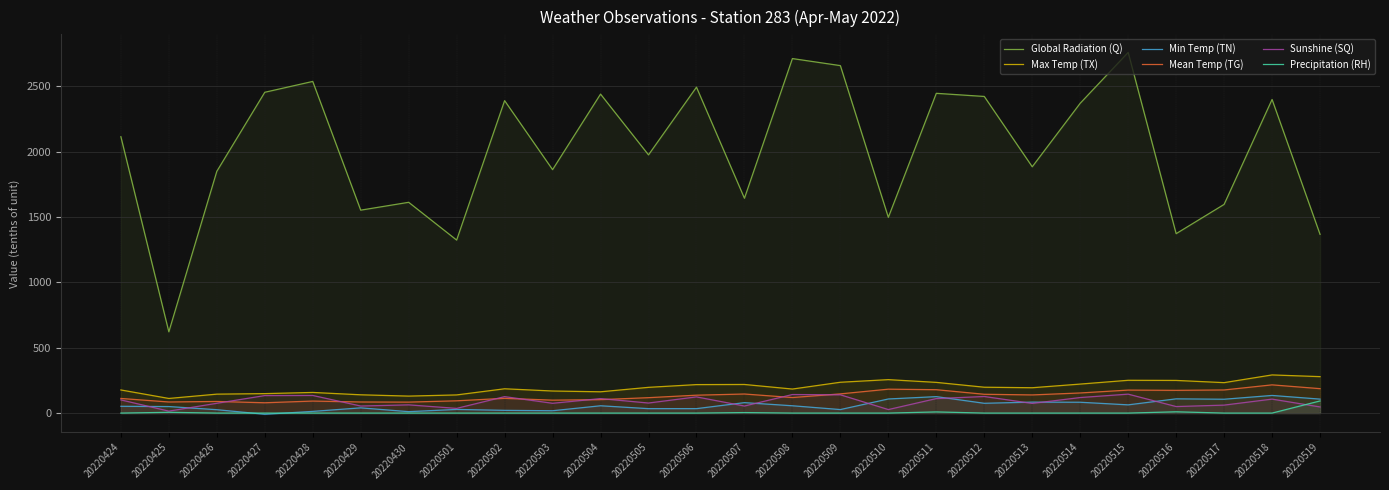

How many lines are shown in the chart?

6